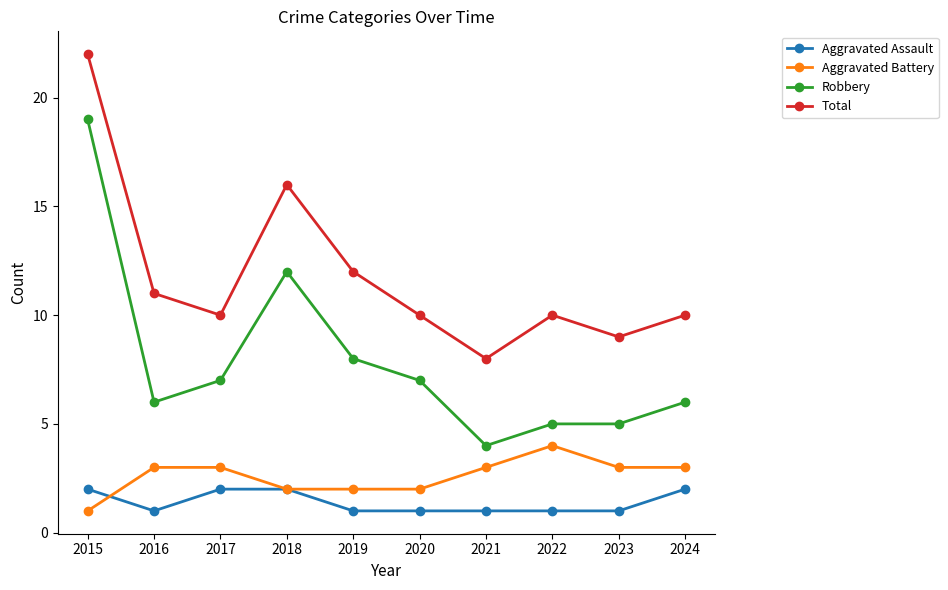

What is the sum of the Robbery values at 2020 and 2016?

13